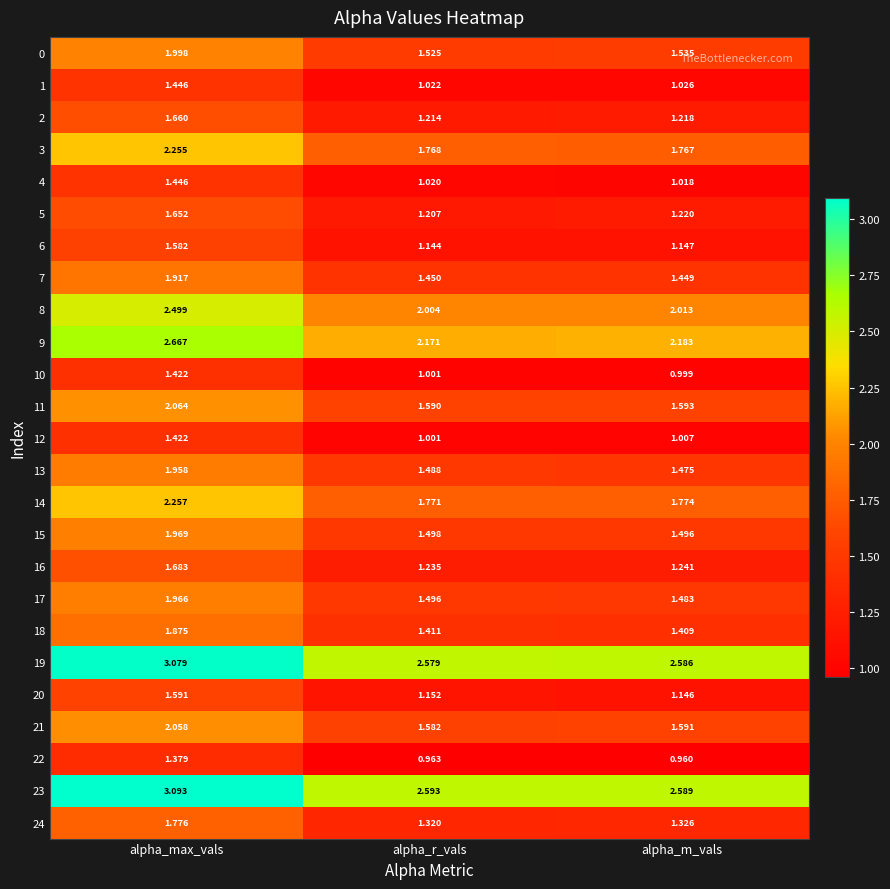

Which category has the lowest value across all series?

alpha_m_vals